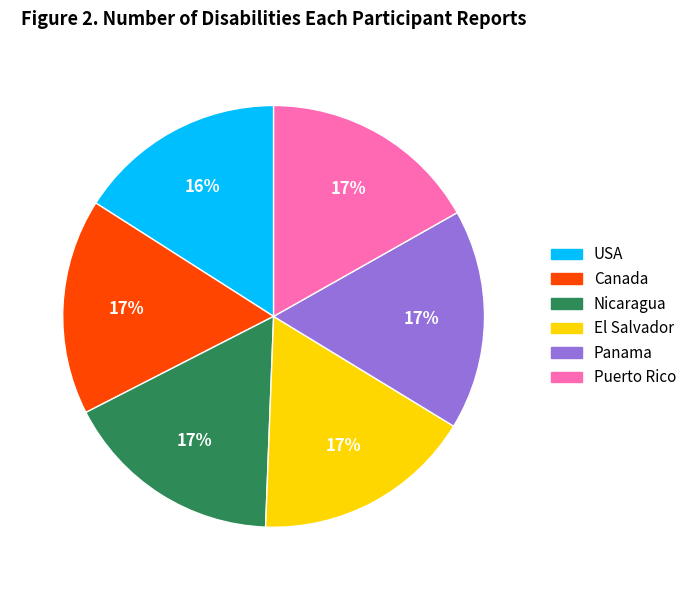

Do USA and Nicaragua together represent more than half of the pie?

No